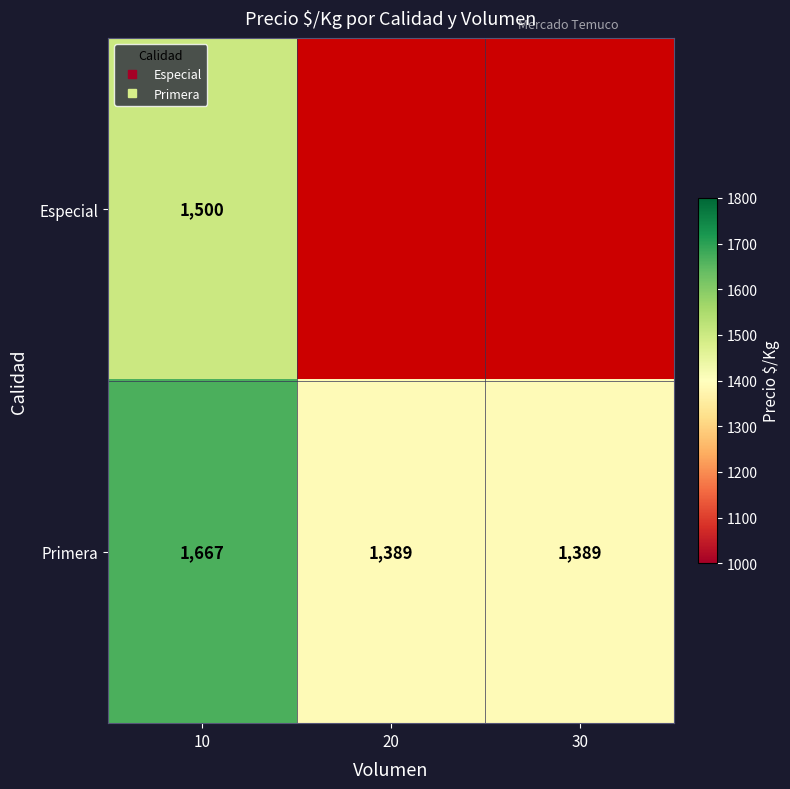

Which series has the largest total across all categories?

Primera